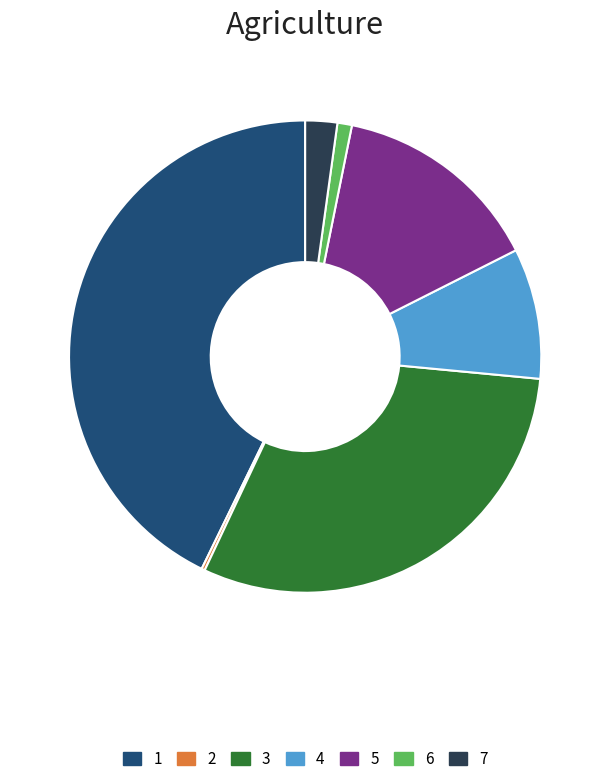

Is it true that 5 is 14% of the pie?

True